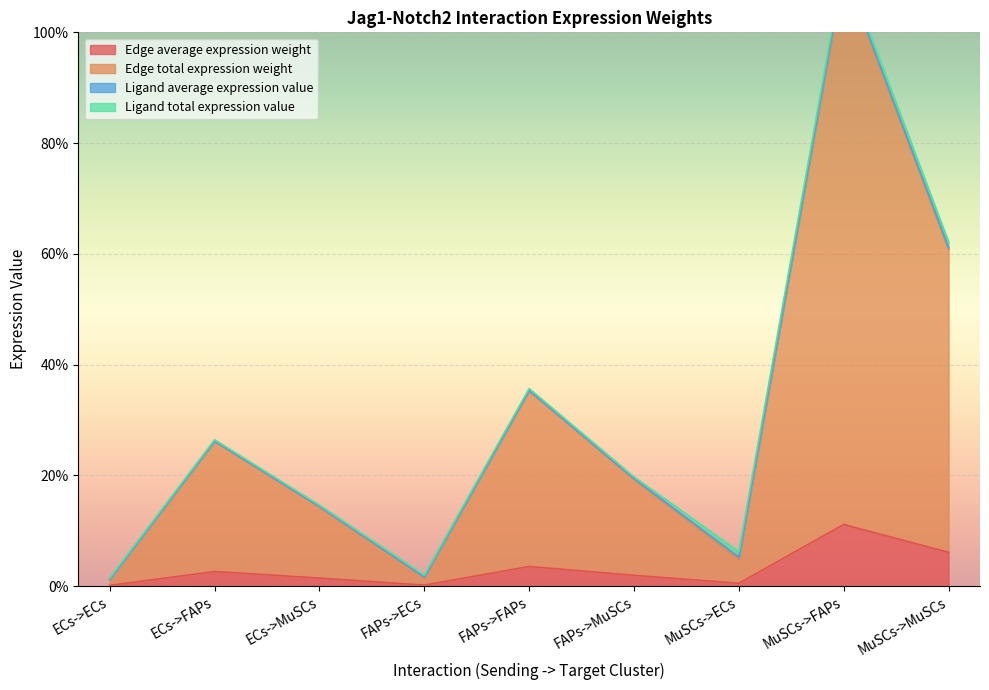

What is the average value of the Edge average expression weight series?

3.1